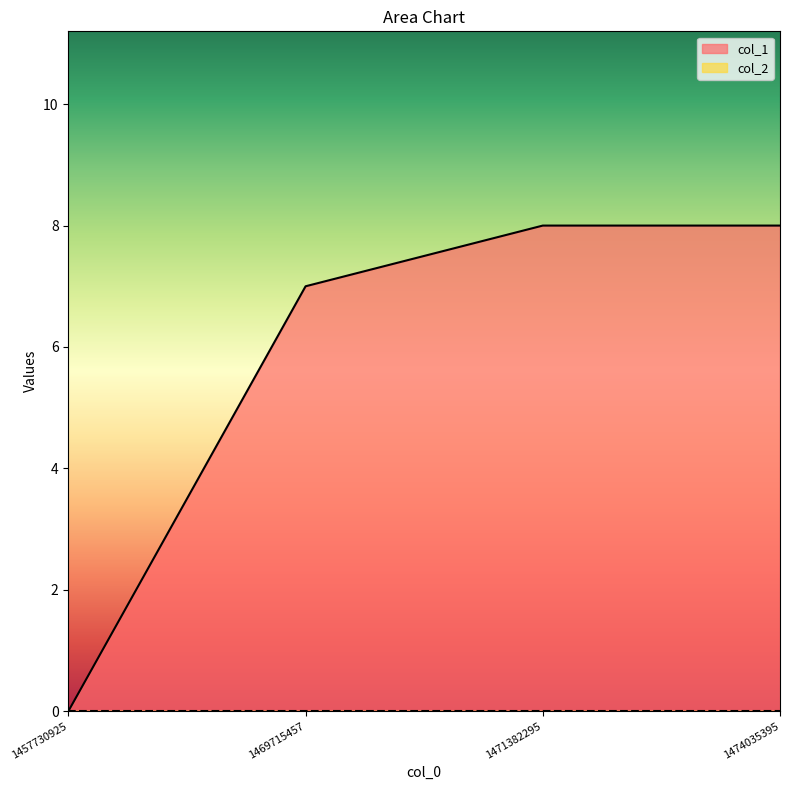

What is the average value?

6